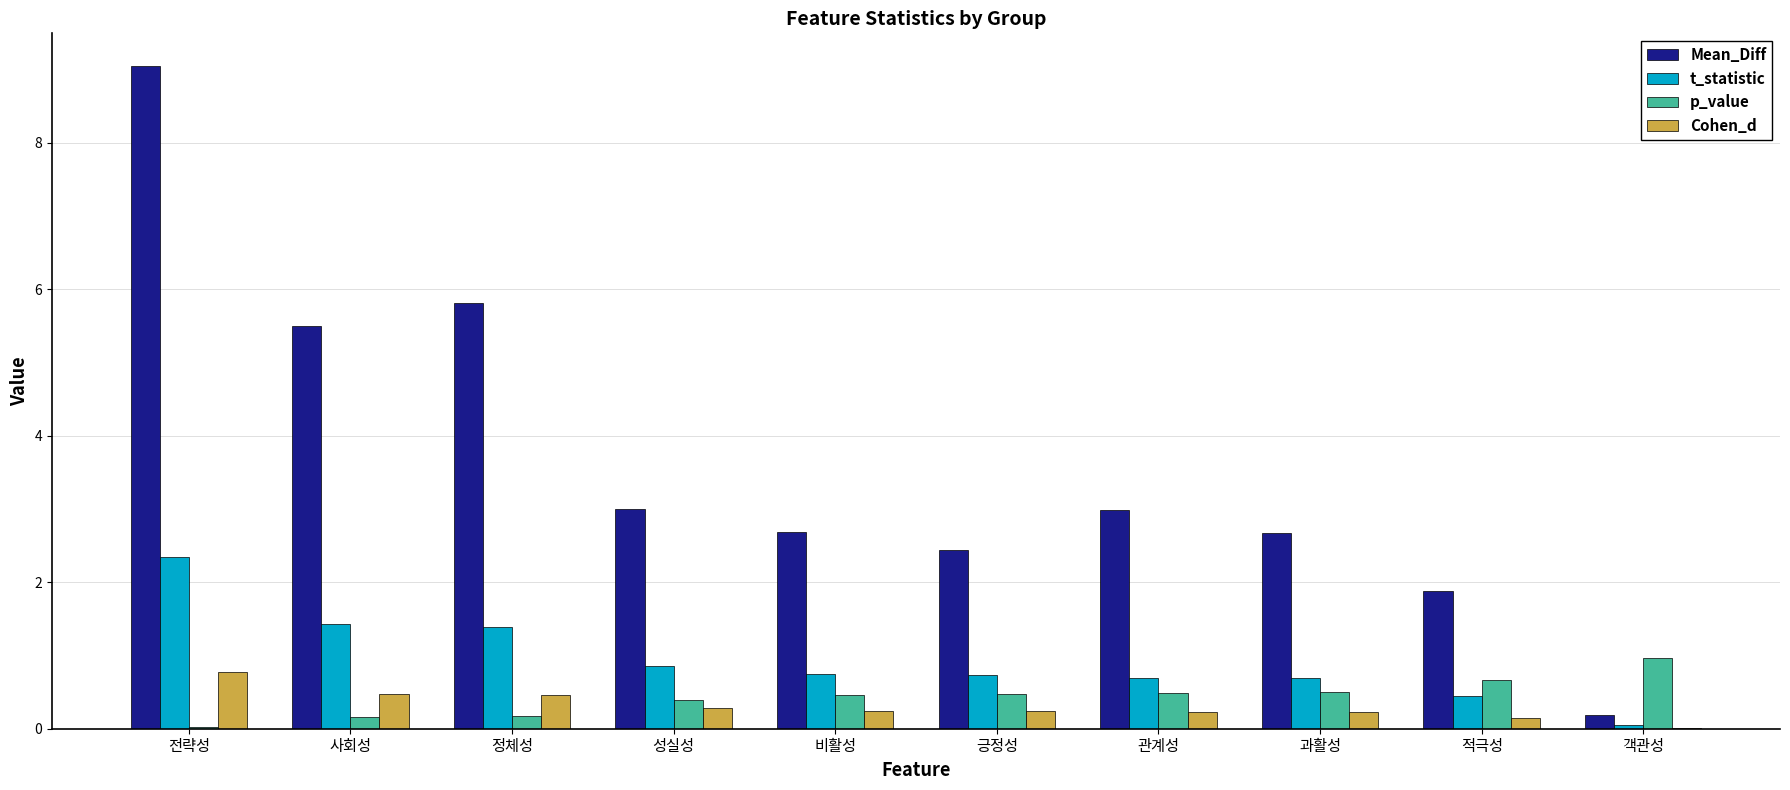

Is the value of p_value at 적극성 greater than the value of t_statistic at 성실성?

No